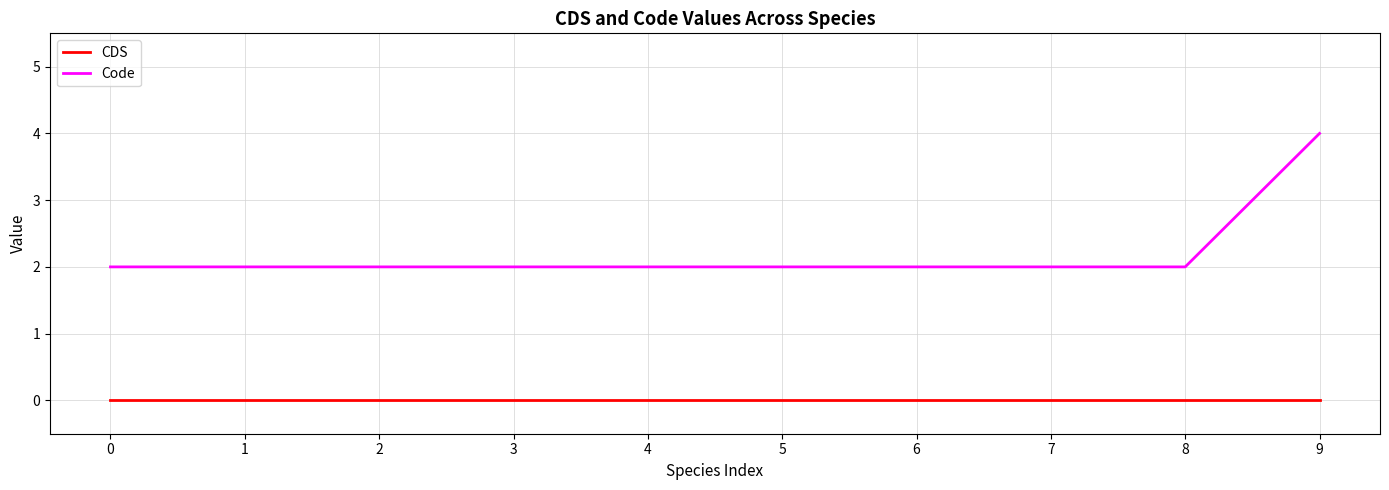

How many lines are shown in the chart?

2